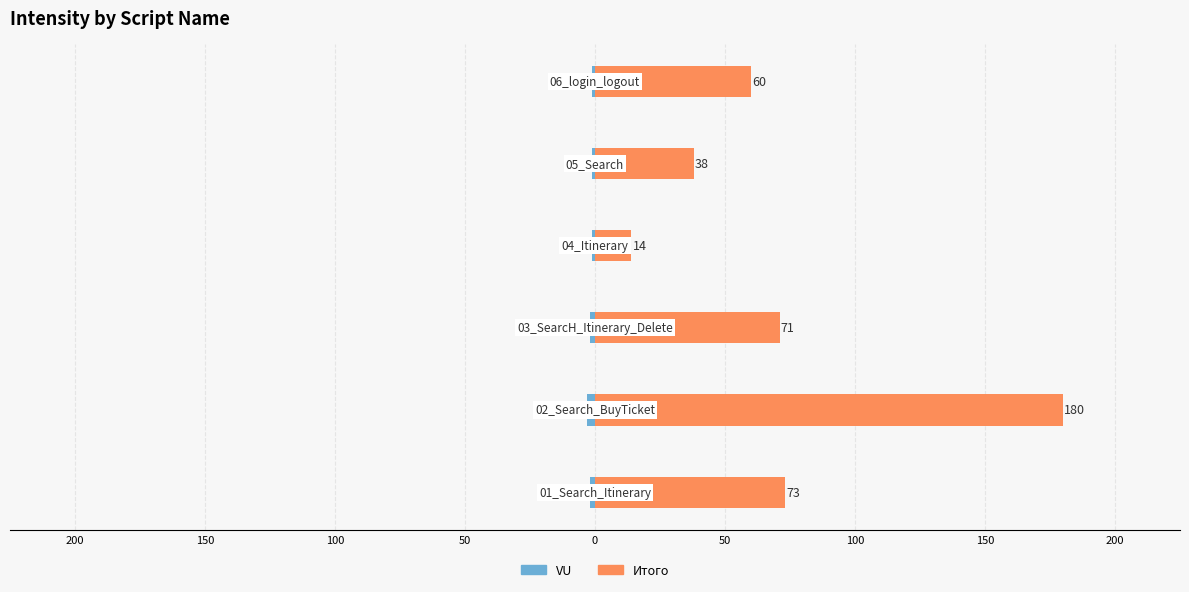

Is it true that Итого equals 21 at 100?

False